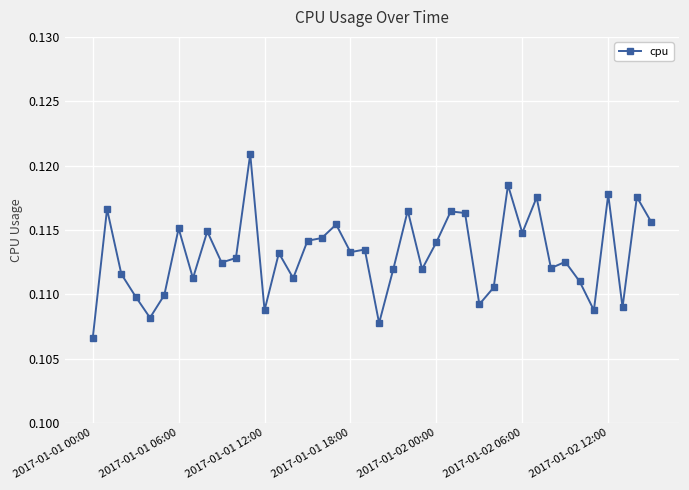

How many lines are shown in the chart?

1